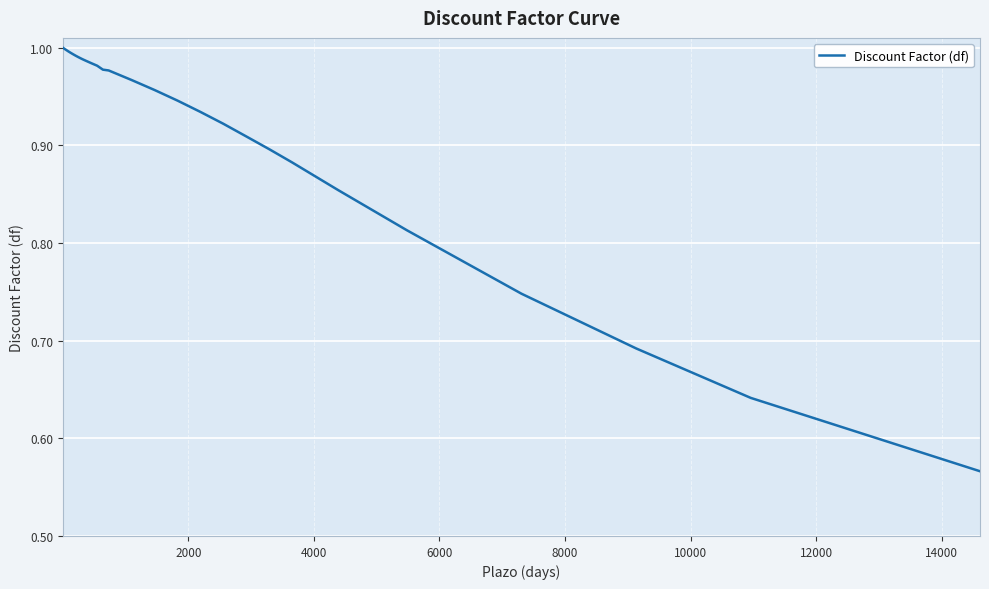

What is the difference between the maximum and minimum values?

0.4